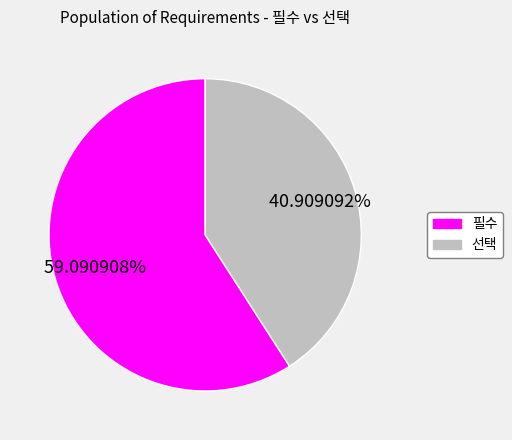

What is the smallest slice in the pie chart?

선택